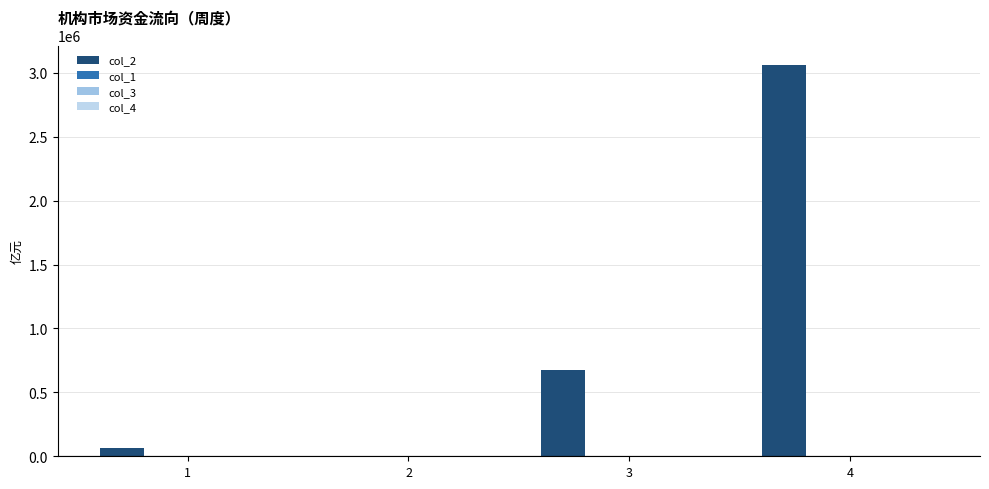

How many categories are shown in the chart?

4